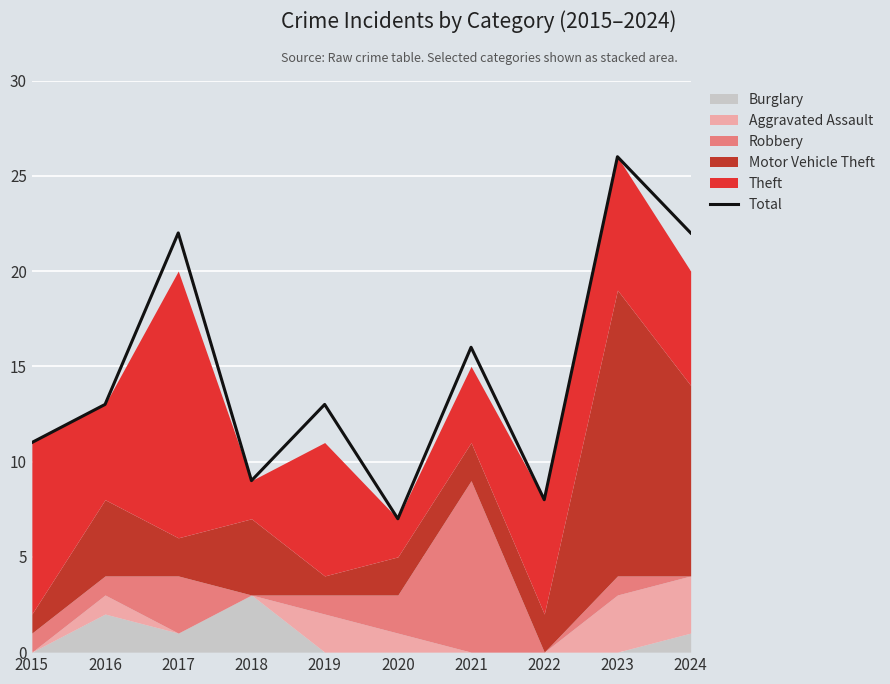

What is the sum of all values?

147